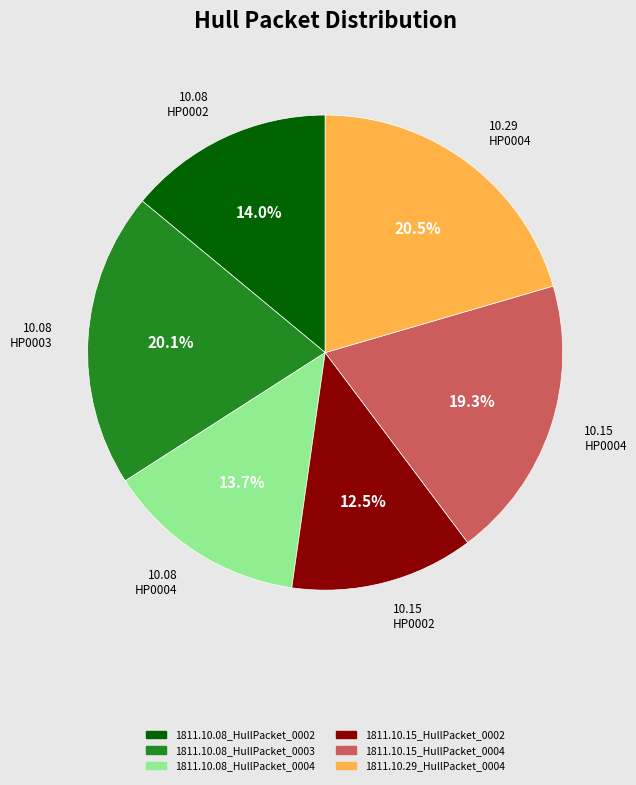

Is it true that 1811.10.08_HullPacket_0002 is 14% of the pie?

True